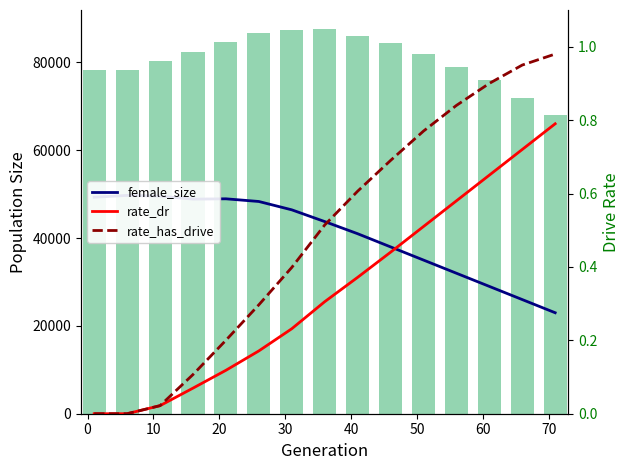

Reading left to right, transcribe all the data shown in this chart.

female_size: 49312.0	49725.0	49567.0	48877.0	48949.0	48339.0	46440.0	43765.0	41000.0	38000.0	35000.0	32000.0	29000.0	26000.0	23000.0
size: 78388.0	78247.0	80294.0	82397.0	84723.0	86655.0	87330.0	87575.0	86000.0	84500.0	82000.0	79000.0	76000.0	72000.0	68000.0
rate_dr: 0.0	0.0	0.0	0.1	0.1	0.2	0.2	0.3	0.4	0.4	0.5	0.6	0.7	0.7	0.8
rate_has_drive: 0.0	0.0	0.0	0.1	0.2	0.3	0.4	0.5	0.6	0.7	0.8	0.8	0.9	0.9	1.0